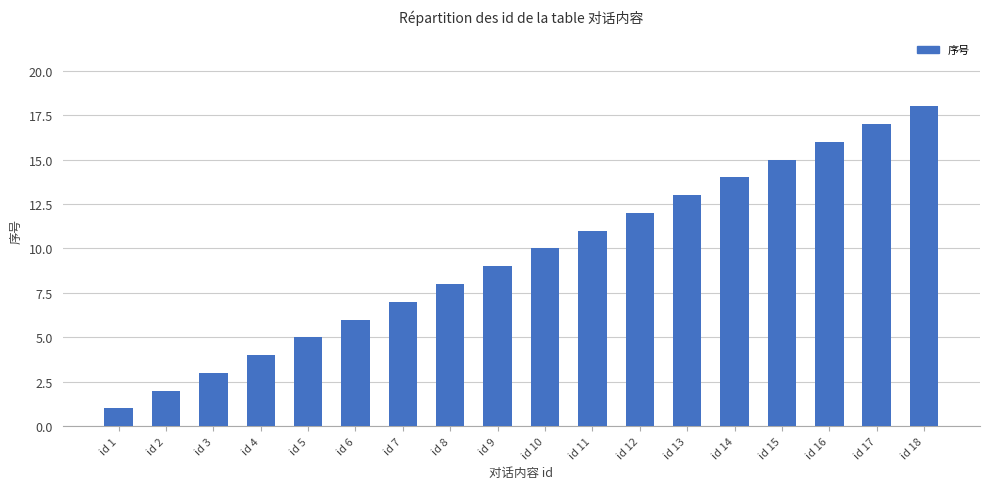

Reading left to right, extract all data points from this chart.

1	2	3	4	5	6	7	8	9	10	11	12	13	14	15	16	17	18